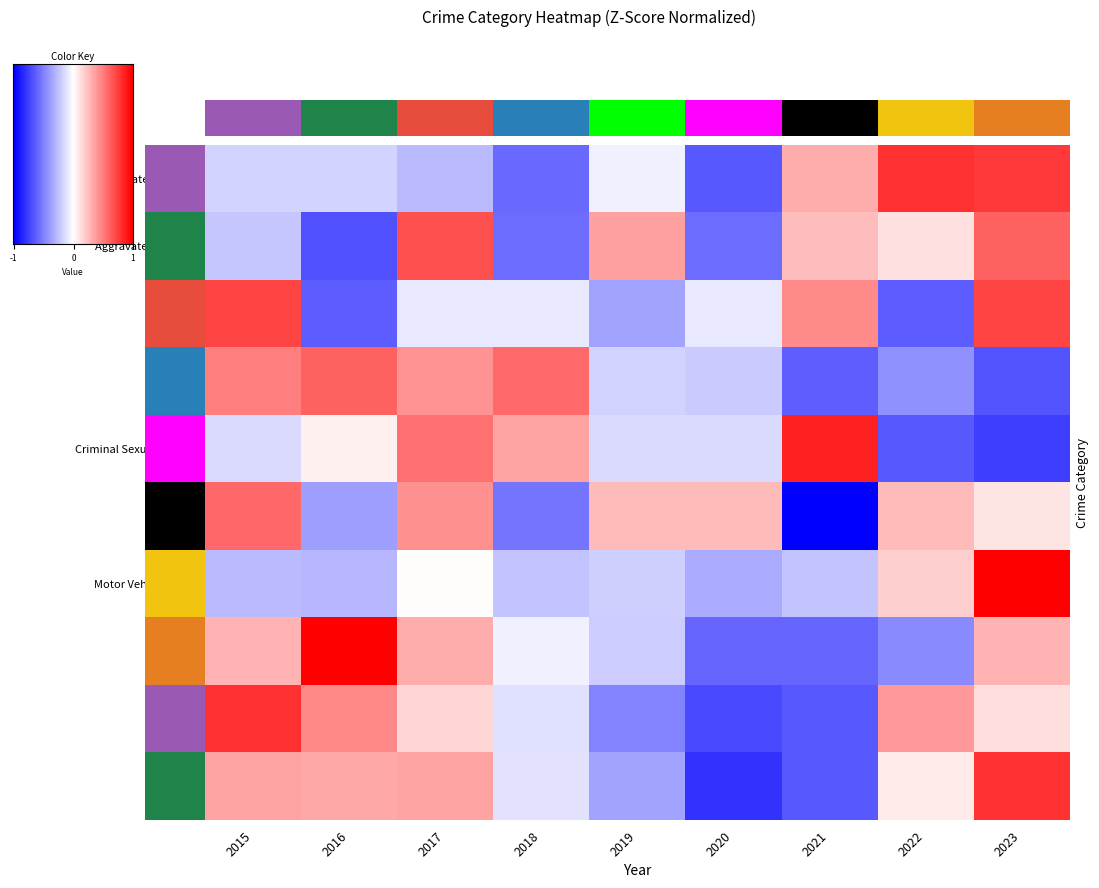

What value does the Homicide series have at 2022?

0.5